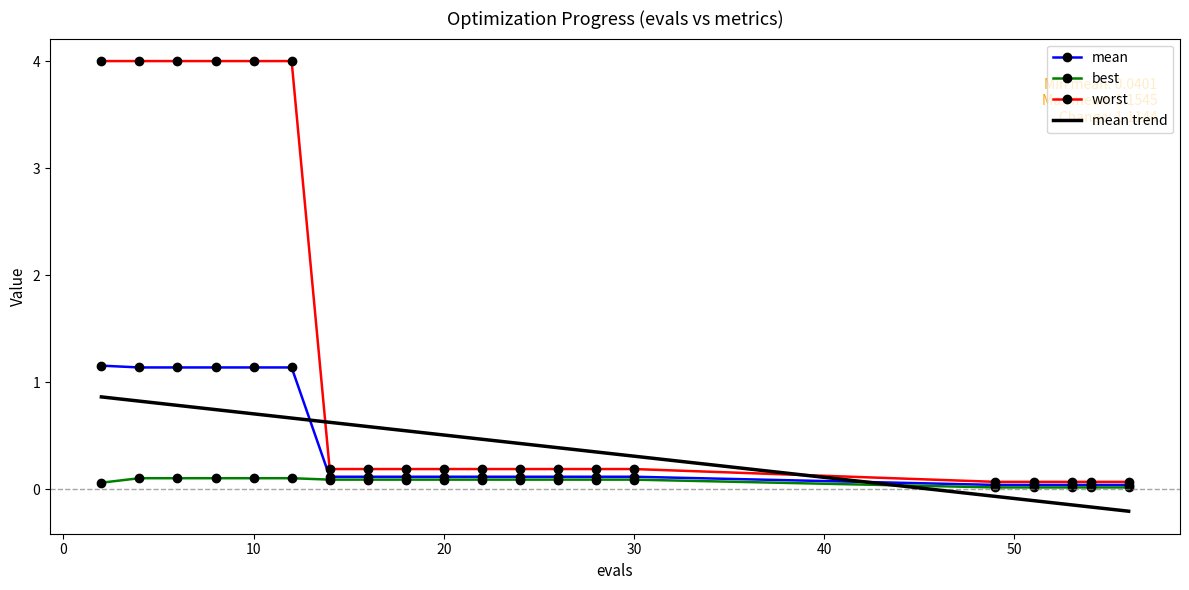

What is the minimum value shown in the chart?

-0.2